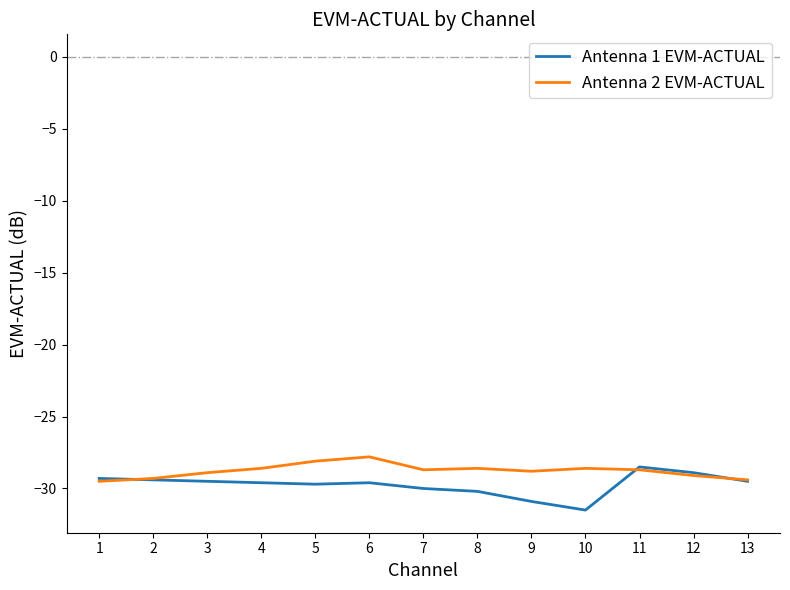

What is the minimum value for Antenna 2 EVM-ACTUAL?

-29.5